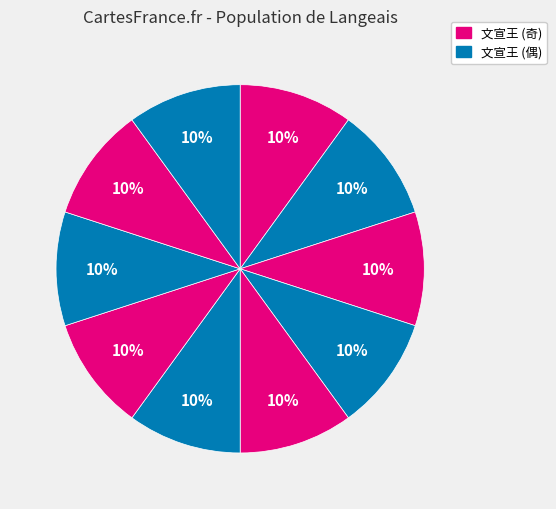

How many segments does this pie chart have?

10